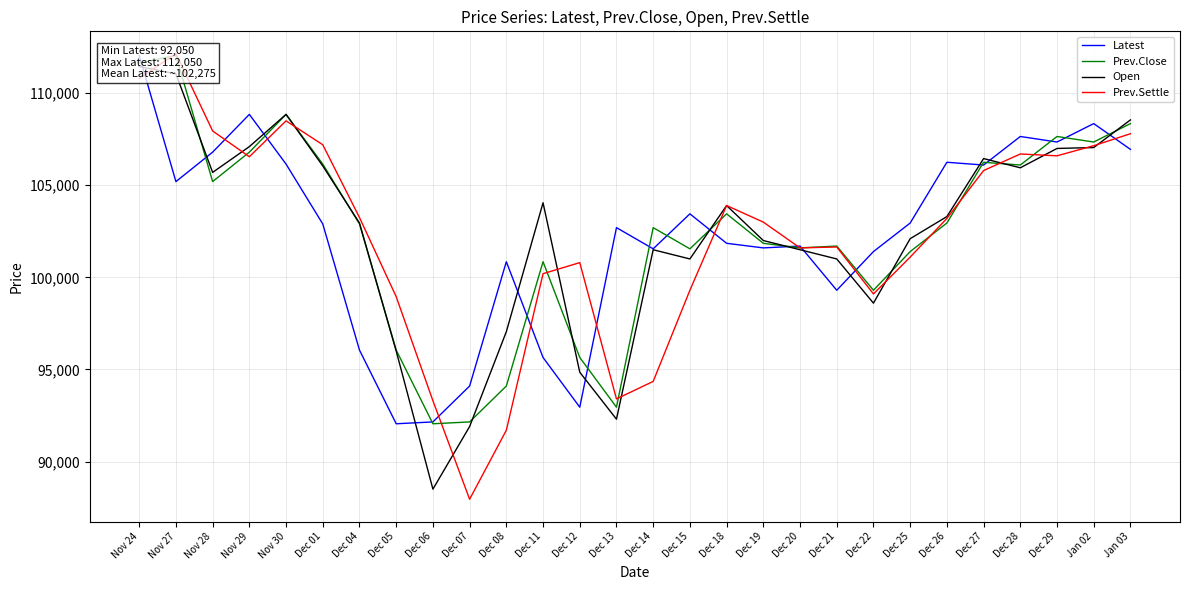

After their last crossing, which series has the higher values: Open or Prev.Close?

Open